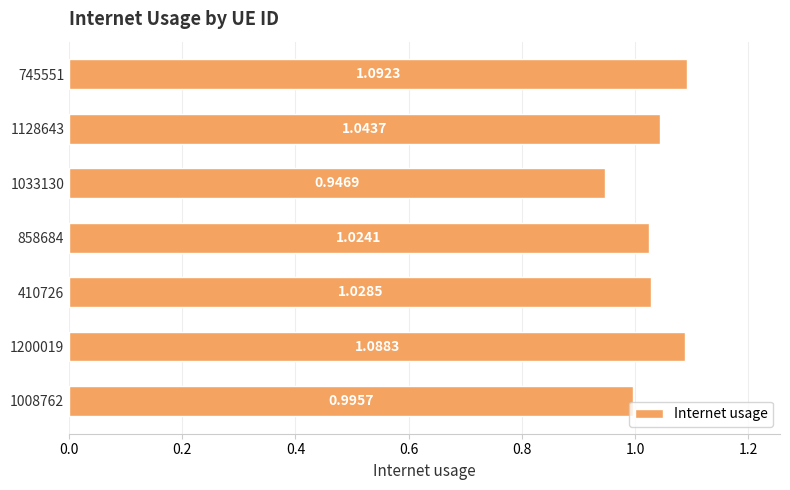

What is the sum of the values at 1033130 and 858684?

2.0